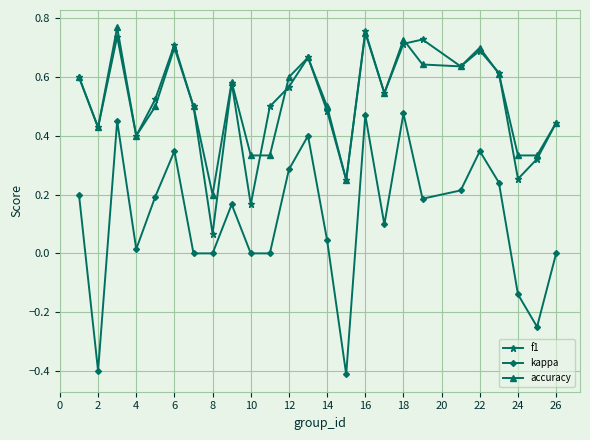

True or false: kappa and accuracy intersect in this chart.

False